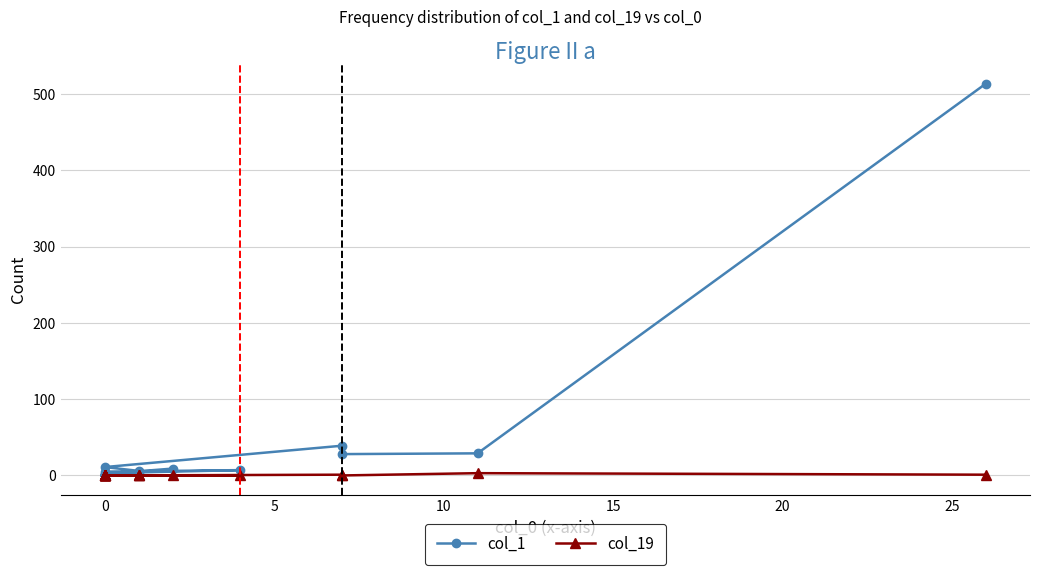

Between 11 and 13, which series saw the biggest shift?

col_1